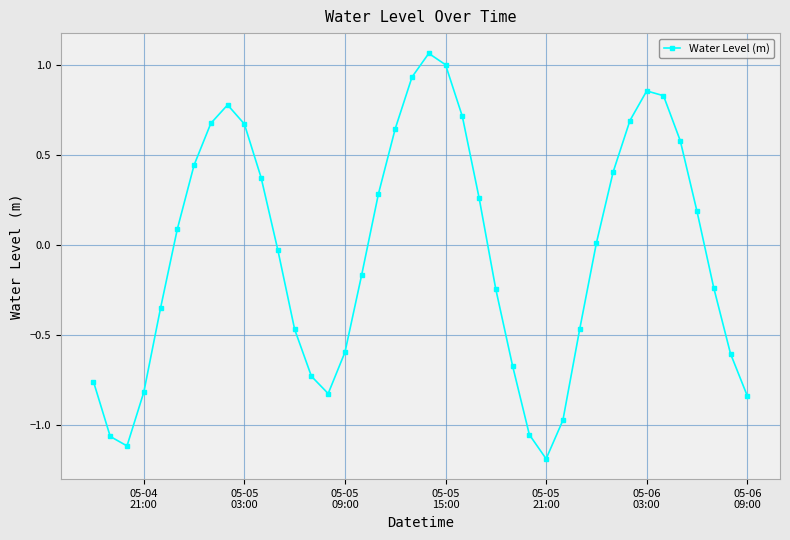

What is the sum of all values?

-1.7